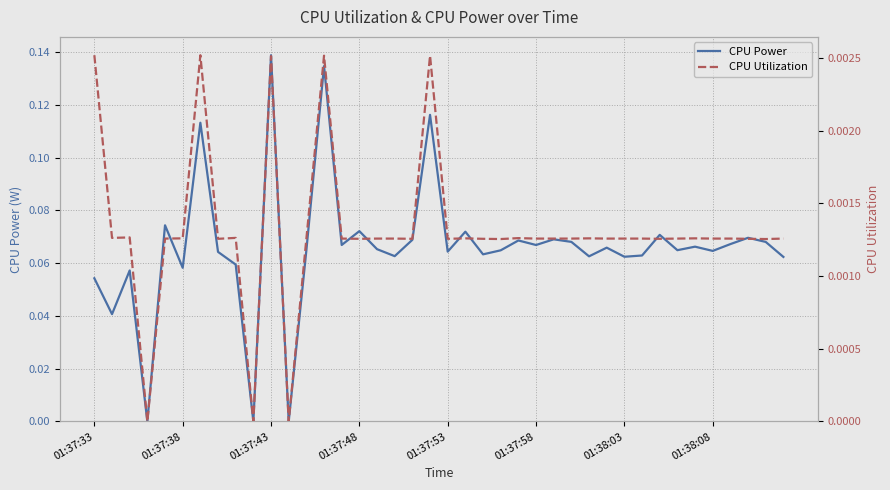

Which series has the largest range (max minus min)?

CPU Power